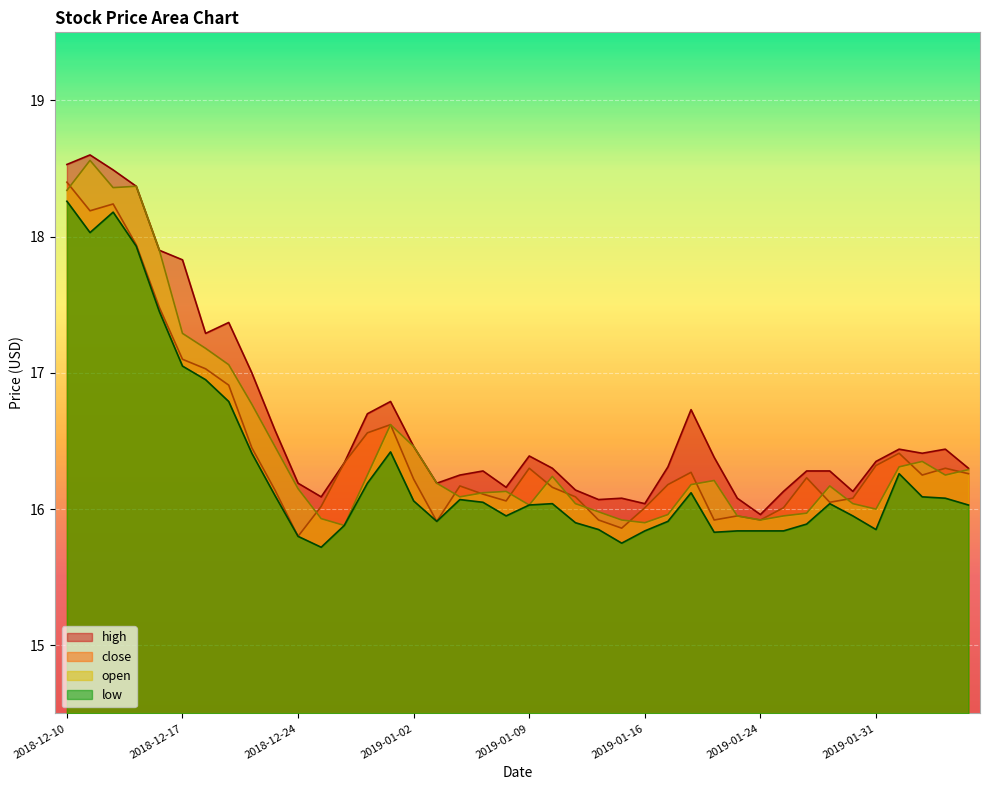

Rank the series at 2019-01-04 from highest to lowest value.

high, close, open, low